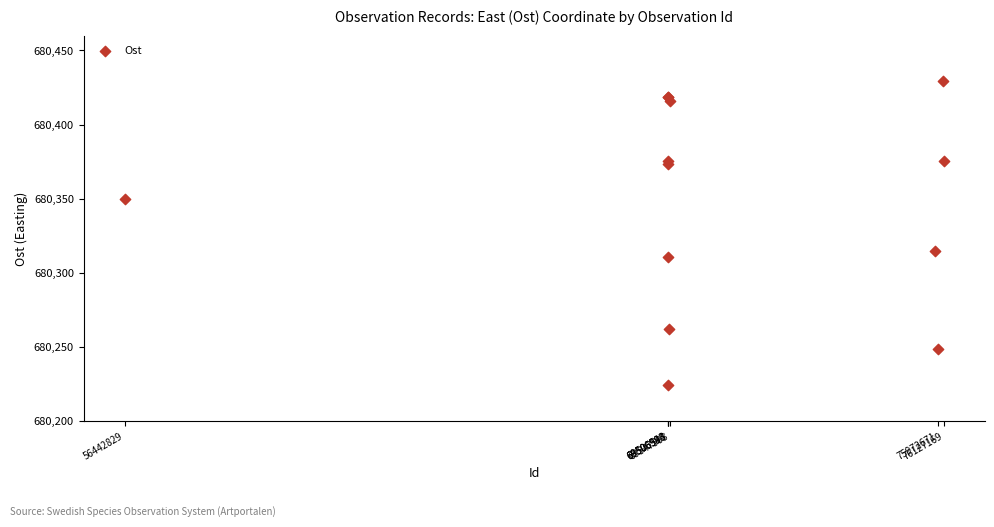

What Y value in the scatter plot is closest to 680326?

680314.5